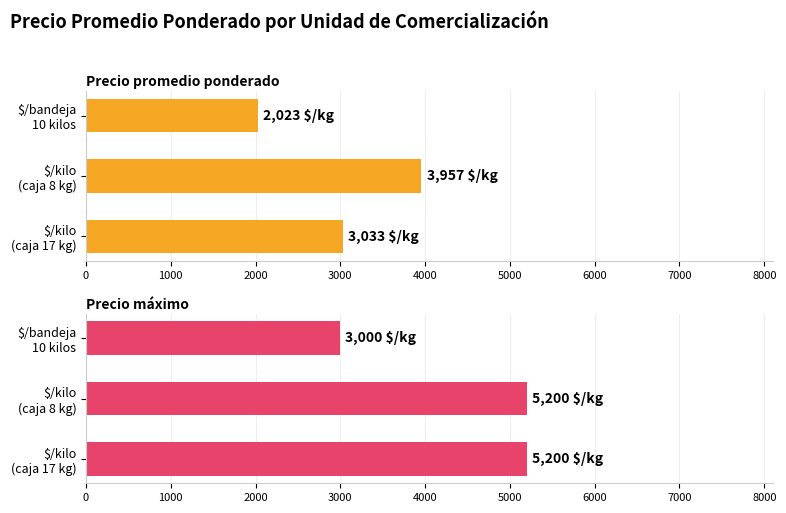

True or false: Precio promedio ponderado has a value of 3033 at $/kilo (caja 17 kg).

True